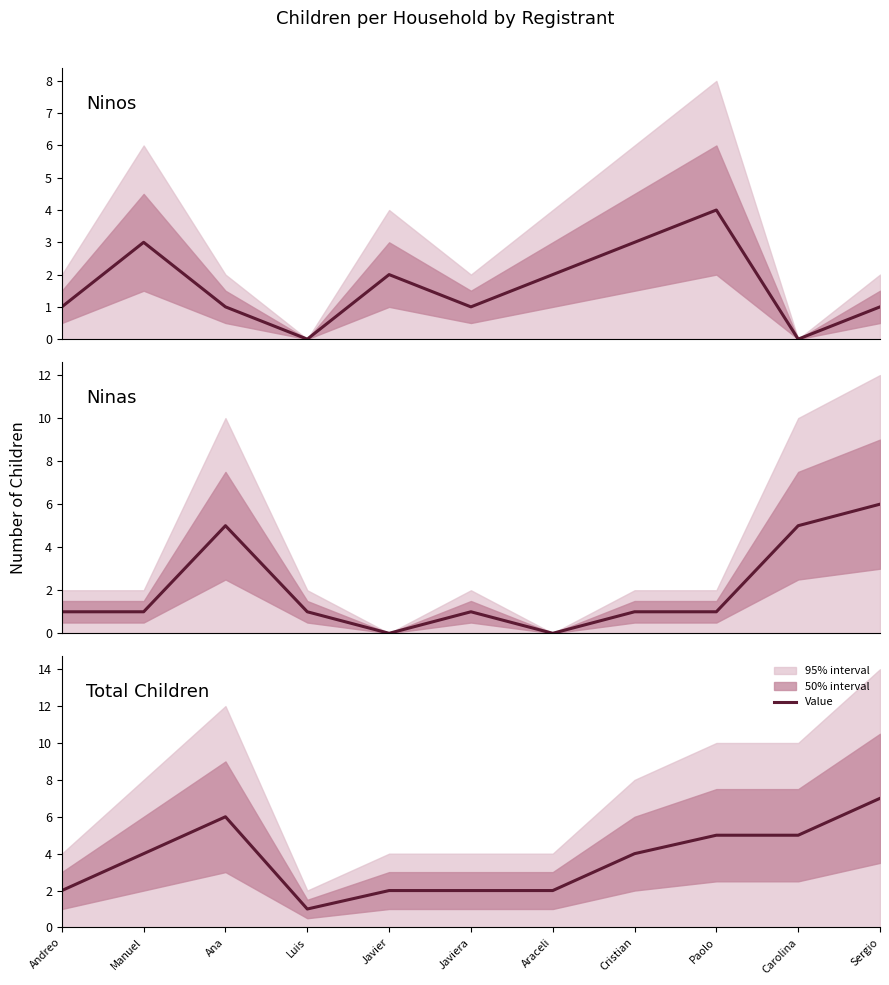

At which label does Ninas first exceed 1?

Ana